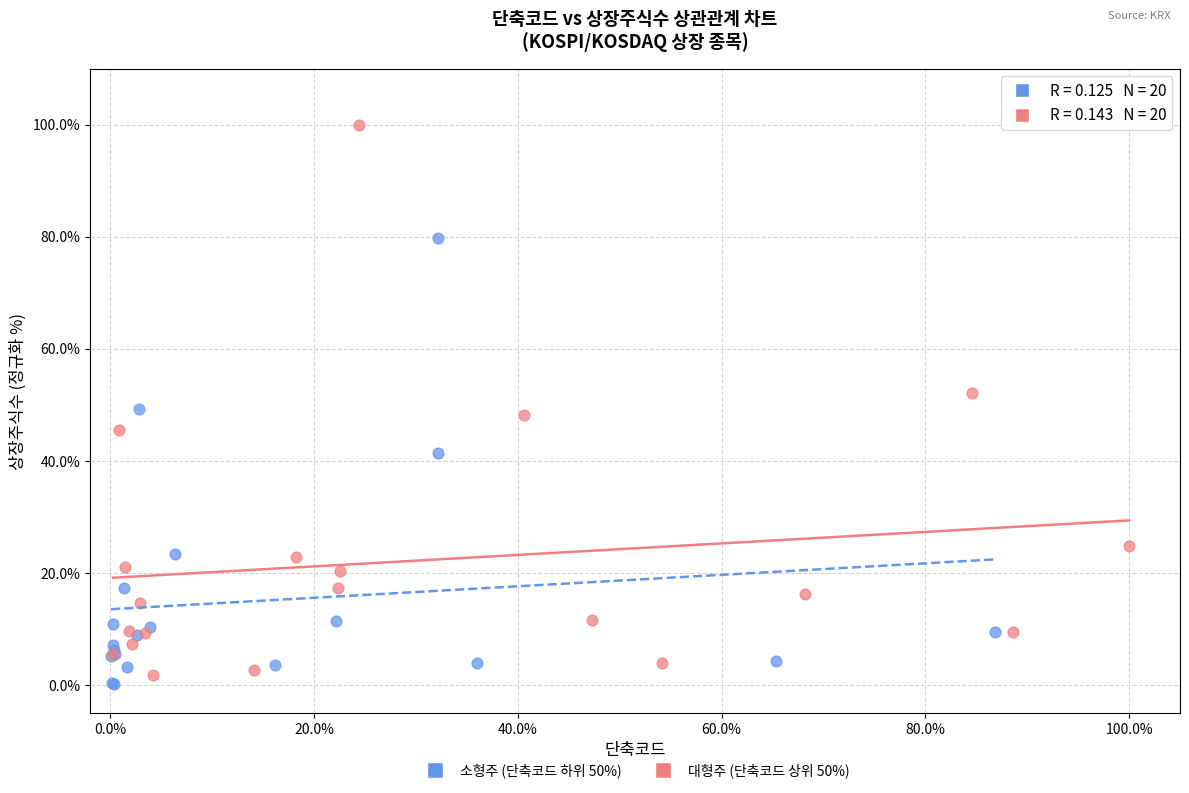

Which series contains the highest Y value?

대형주 (단축코드 상위 50%)